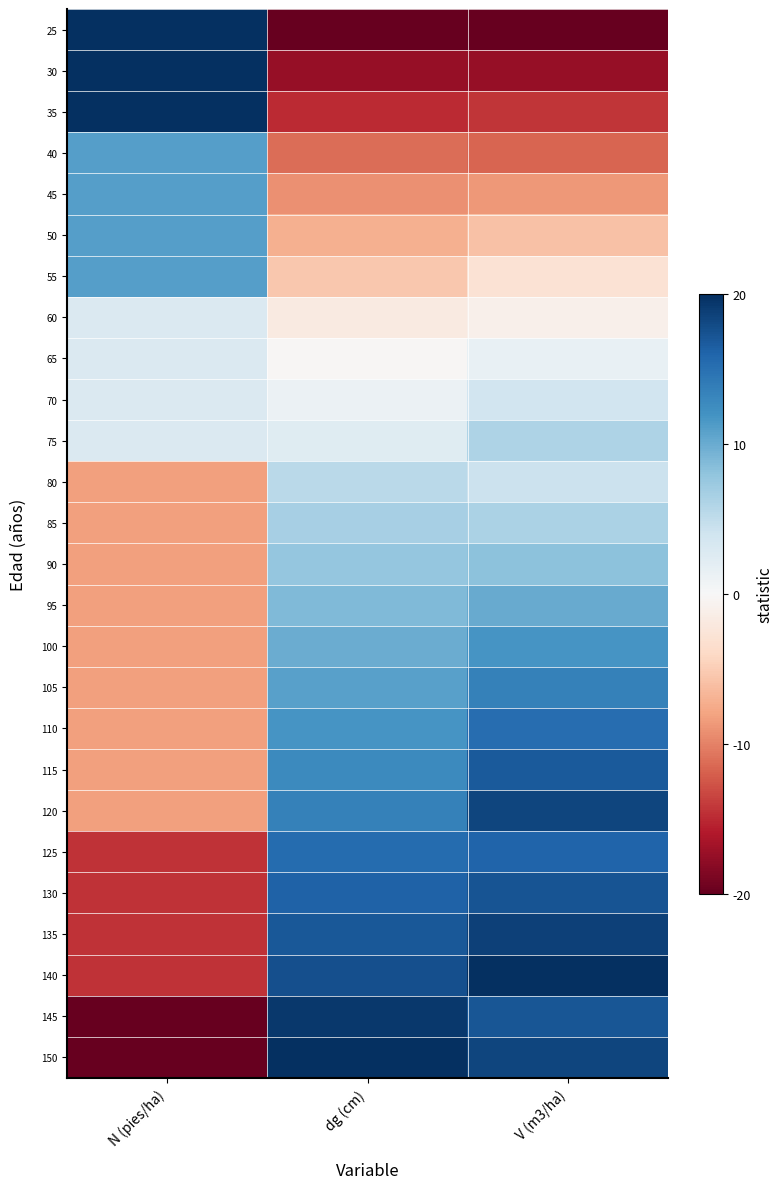

Which label corresponds to the smallest value in the chart?

N (pies/ha)